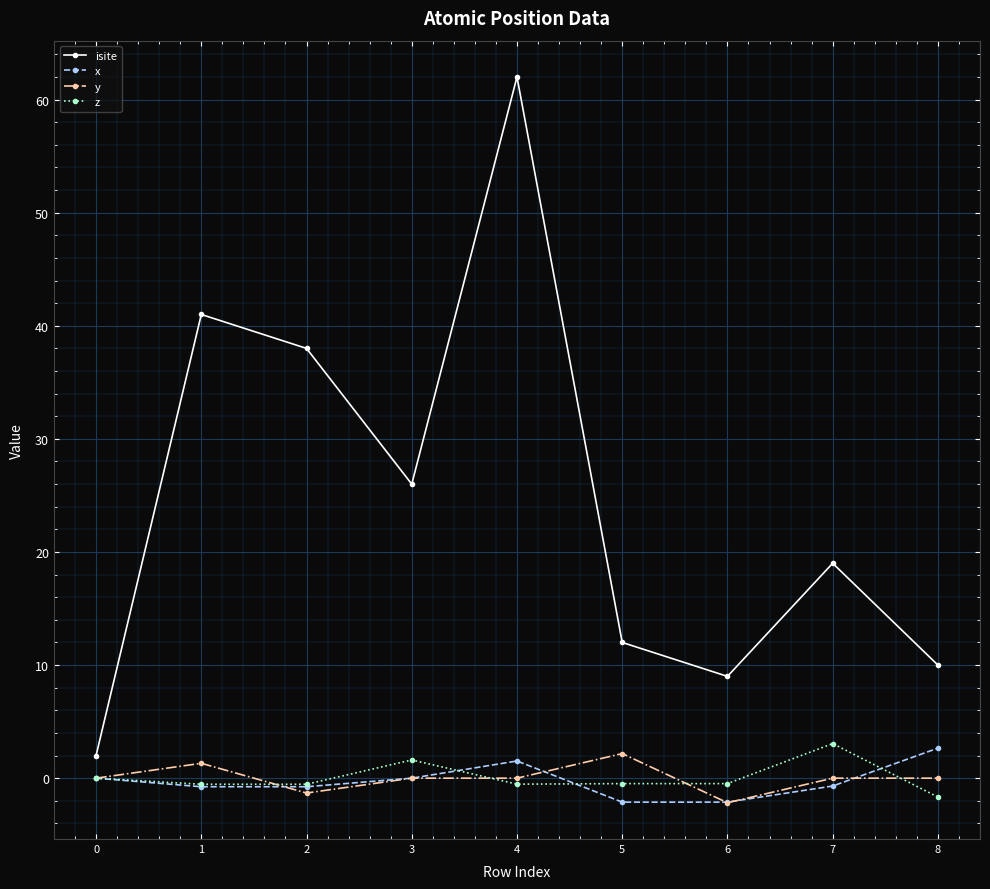

Which series has the widest spread of values?

isite